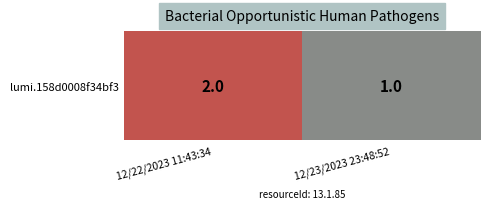

Rank the categories by value from lowest to highest.

12/23/2023 23:48:52, 12/22/2023 11:43:34